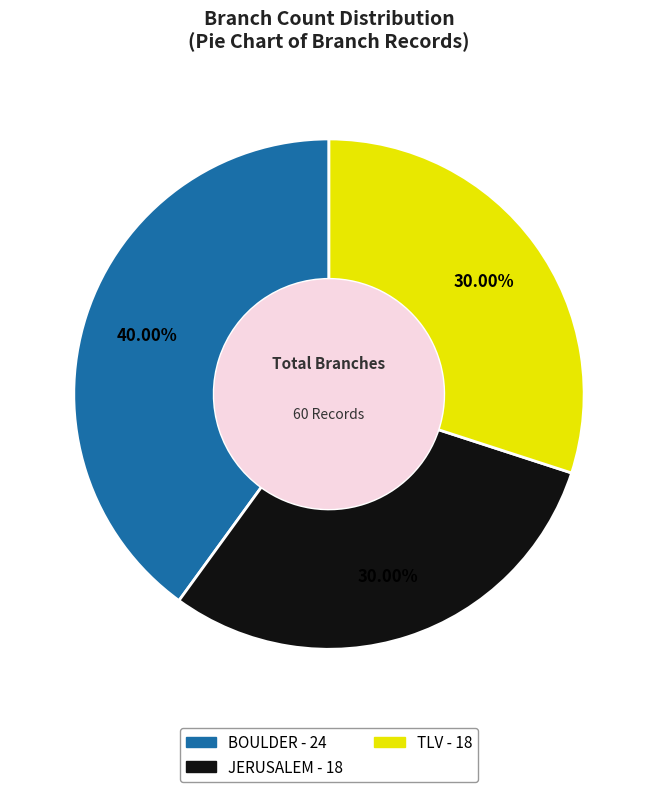

What is the total percentage of TLV and JERUSALEM?

60.0%